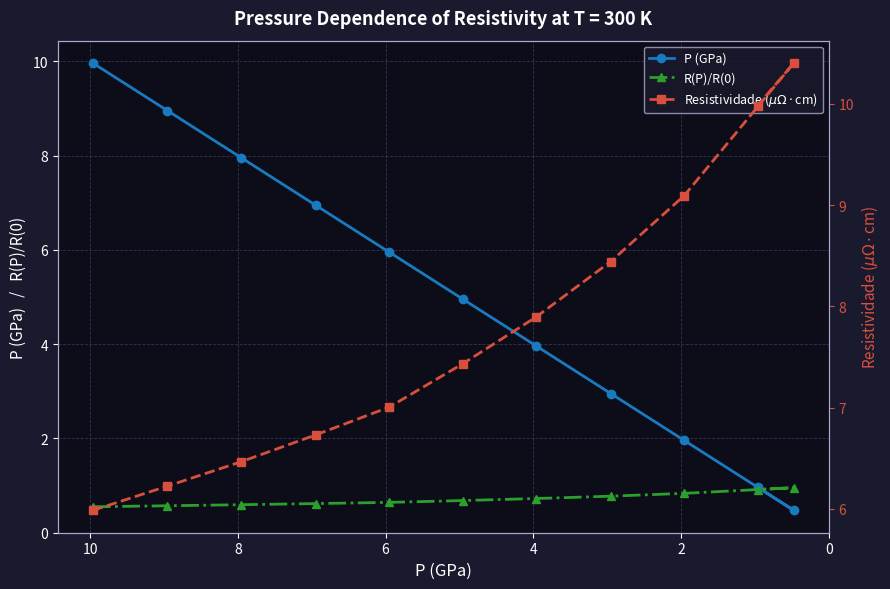

After their last crossing, which series has the higher values: Resistividade ($\mu\Omega\cdot$cm) or P (GPa)?

Resistividade ($\mu\Omega\cdot$cm)